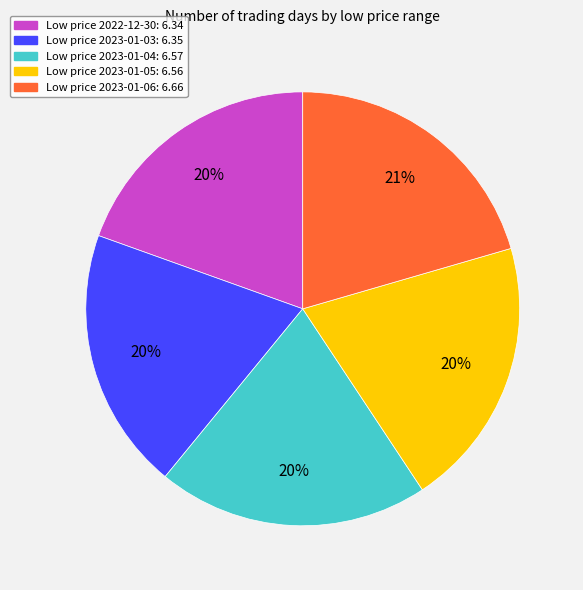

How many slices are in this pie chart?

5